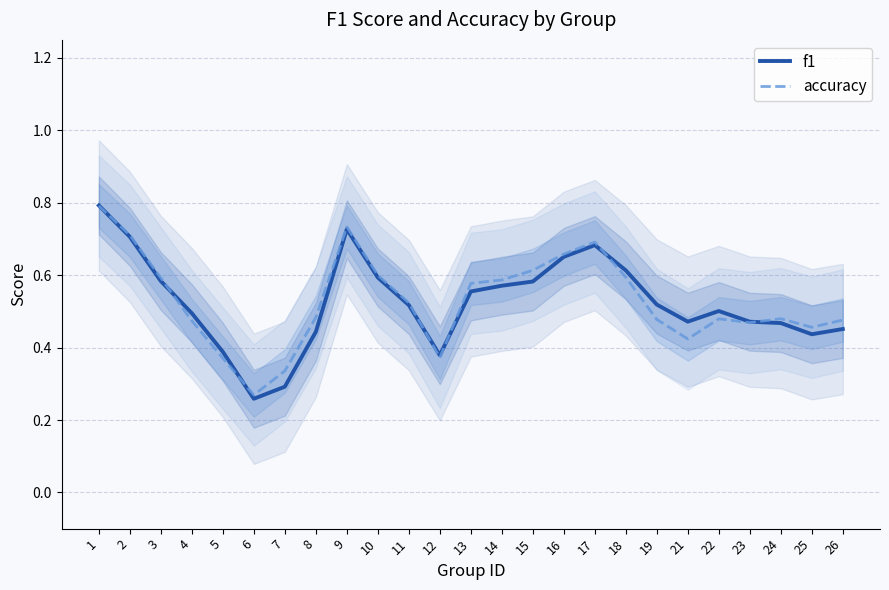

What is the highest value of the f1 series?

0.8